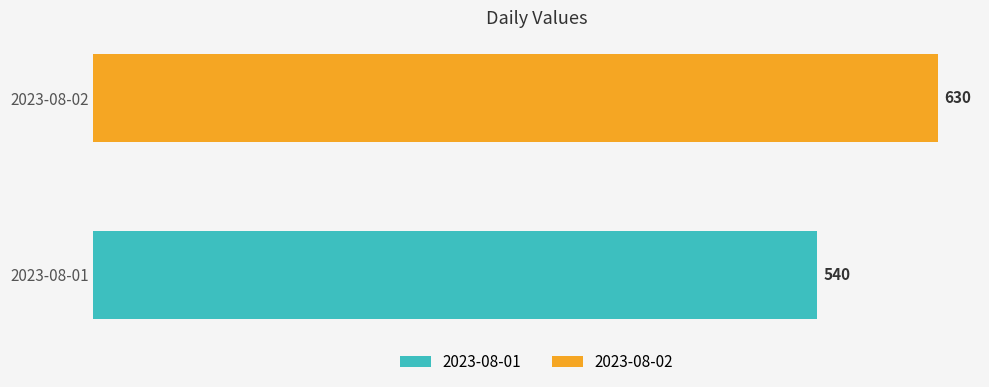

List the labels in order of value, largest first.

2023-08-02, 2023-08-01